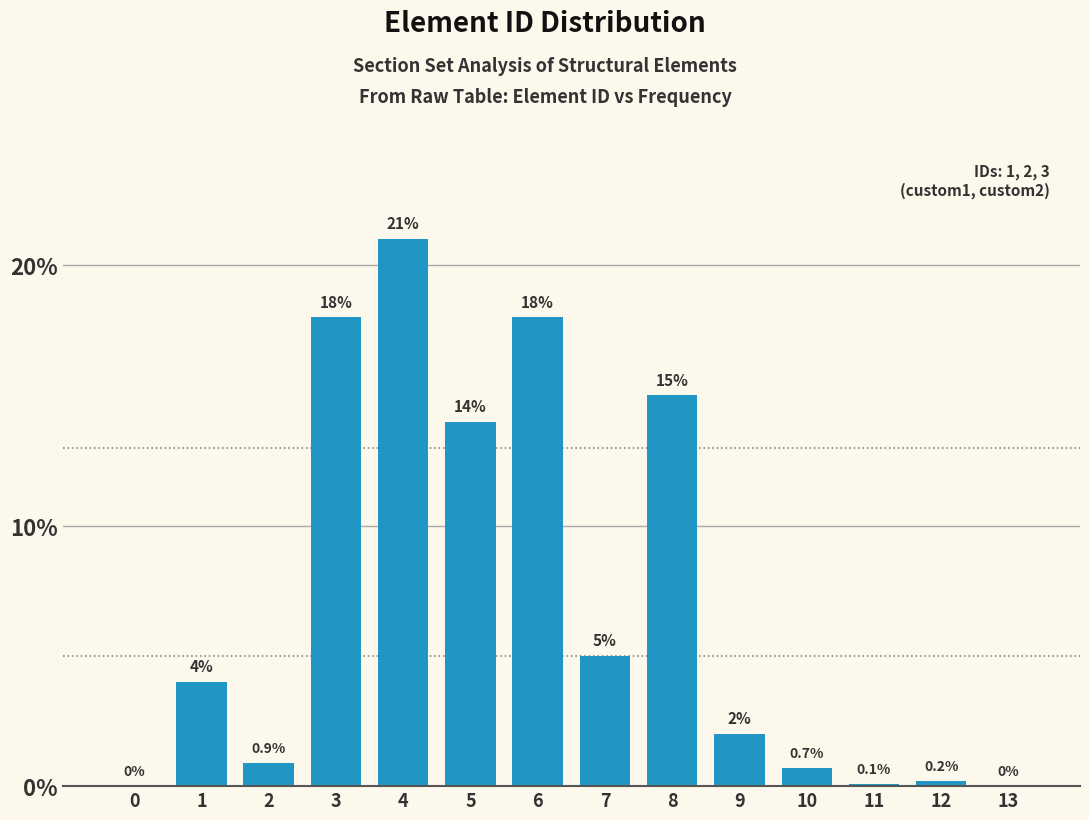

Reading right to left, transcribe all the data shown in this chart.

13=0.0	12=0.2	11=0.1	10=0.7	9=2.0	8=15.0	7=5.0	6=18.0	5=14.0	4=21.0	3=18.0	2=0.9	1=4.0	0=0.0